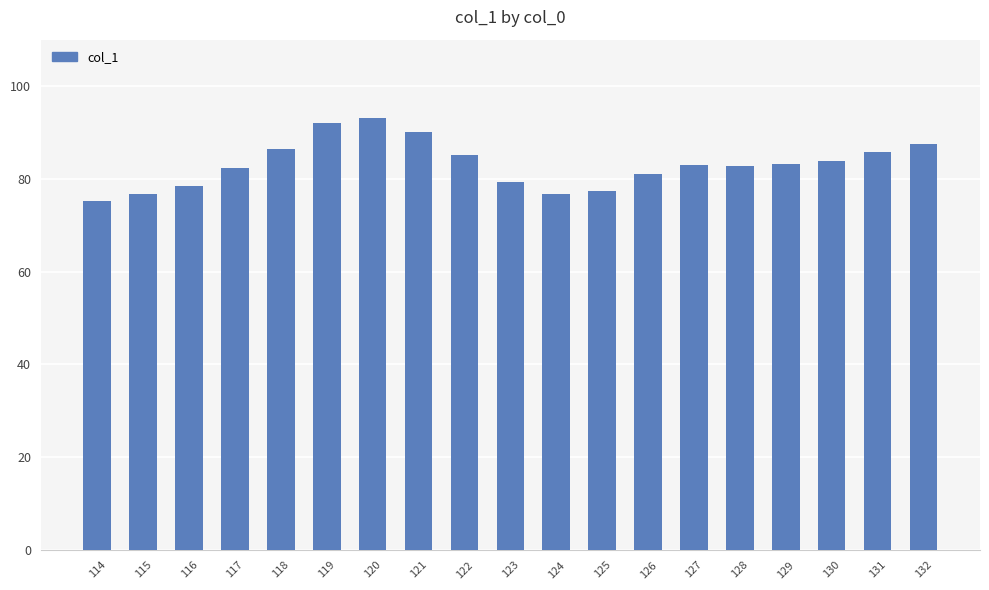

The chart shows a value of 134.2 at 114. True or false?

False